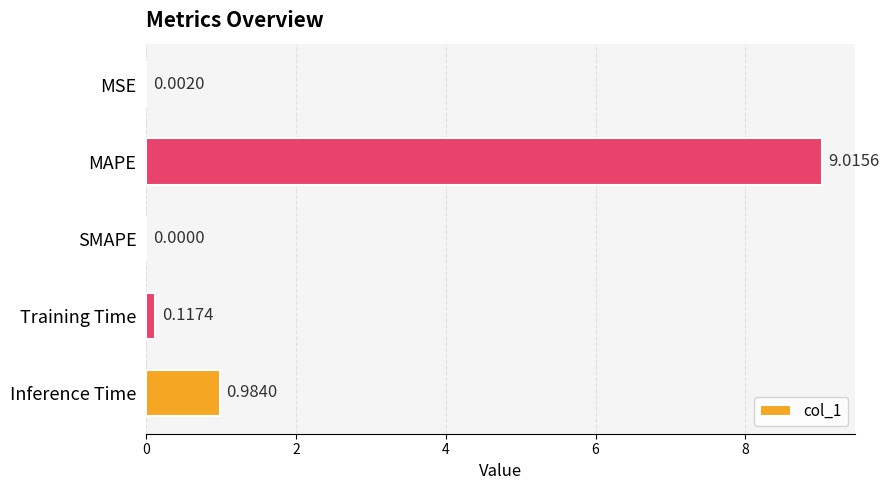

What is the sum of all values?

10.1